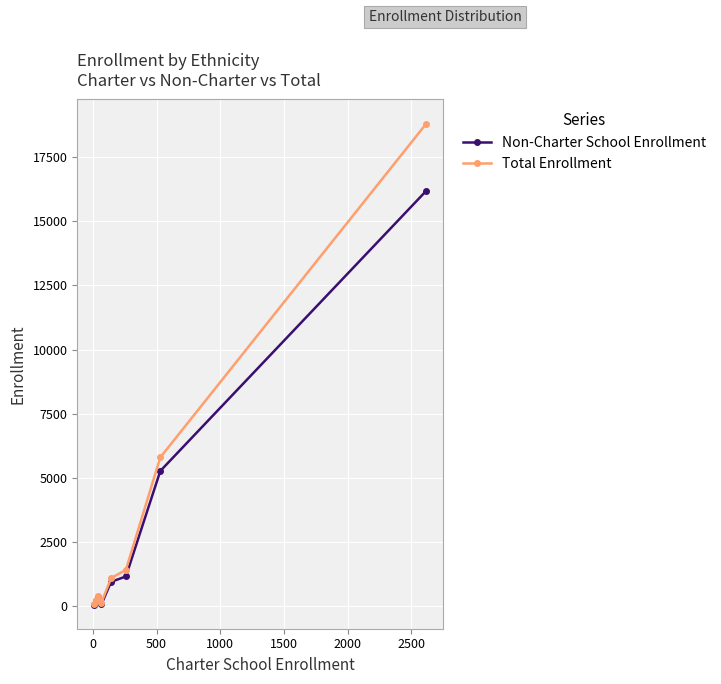

Rank the series by their maximum value, from lowest to highest.

Non-Charter School Enrollment, Total Enrollment